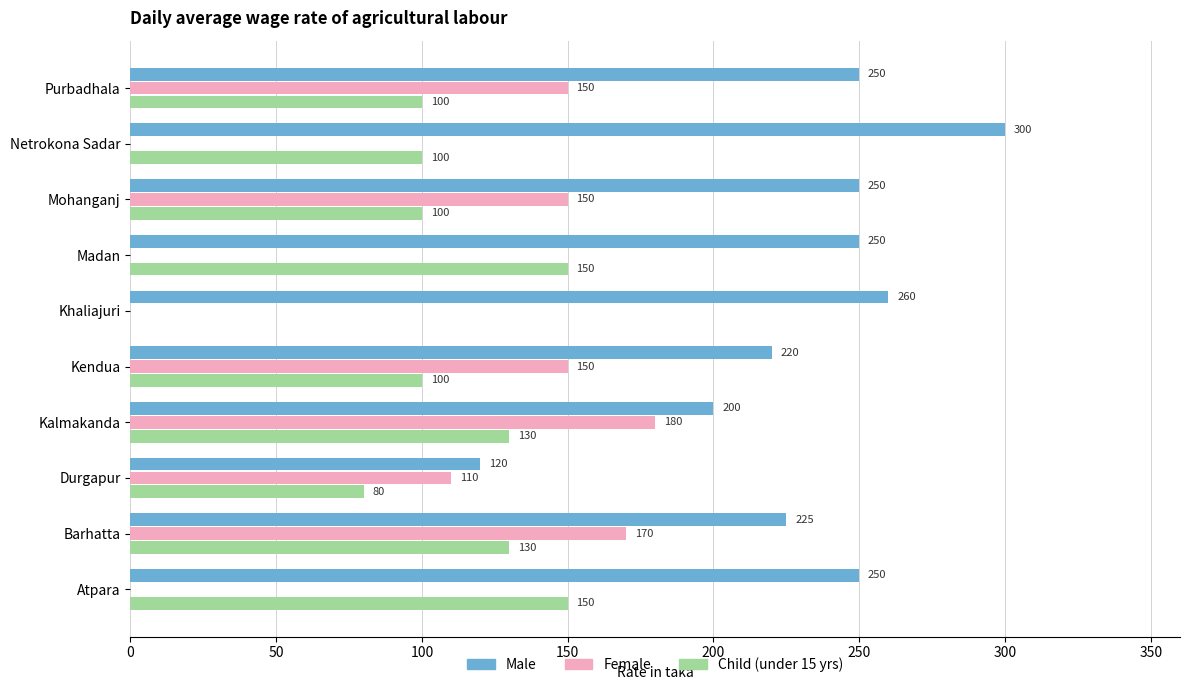

How many categories are shown in the chart?

10